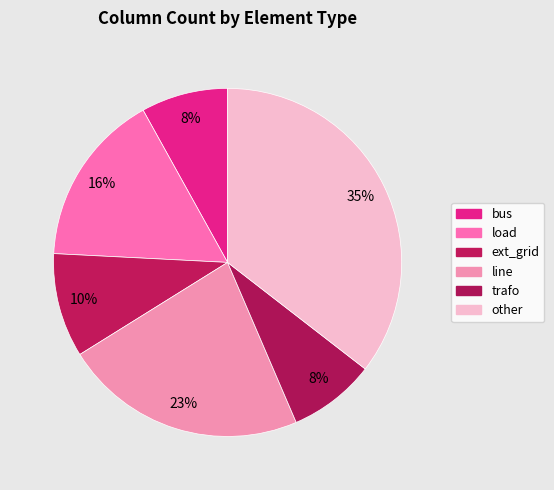

The bus slice represents 1% of the pie. True or false?

False